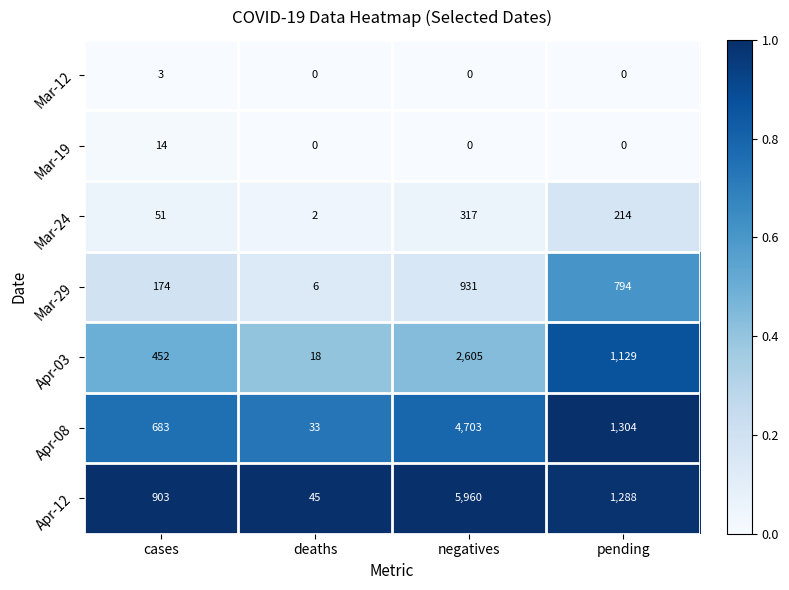

What is the maximum value for Mar-29?

931